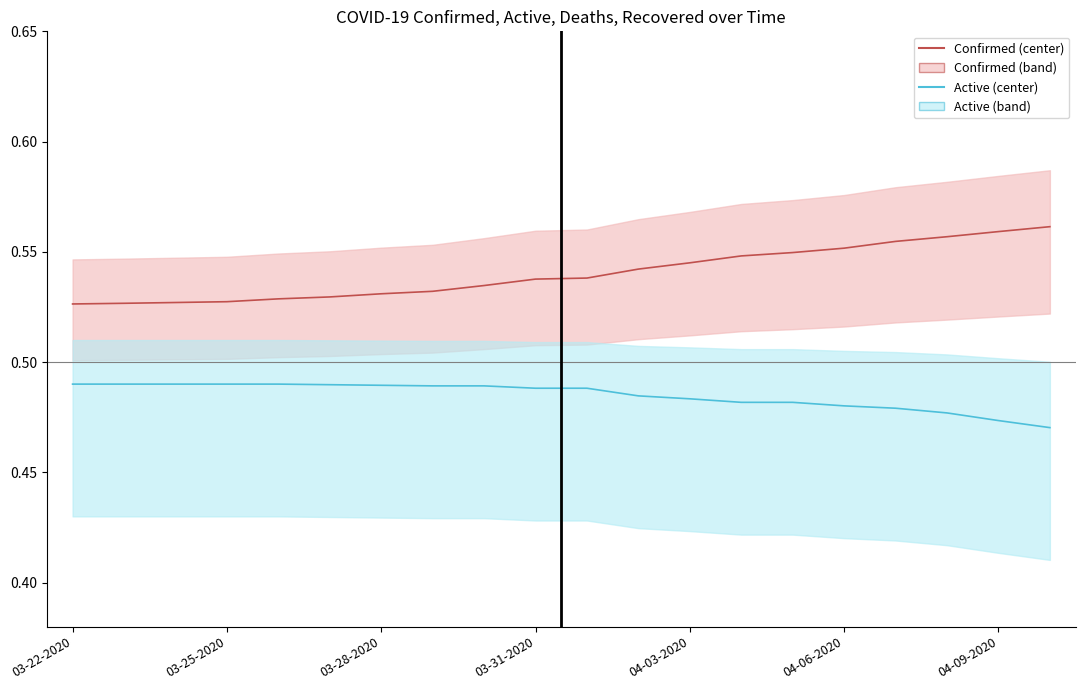

True or false: Confirmed center and Active center cross at least once.

False